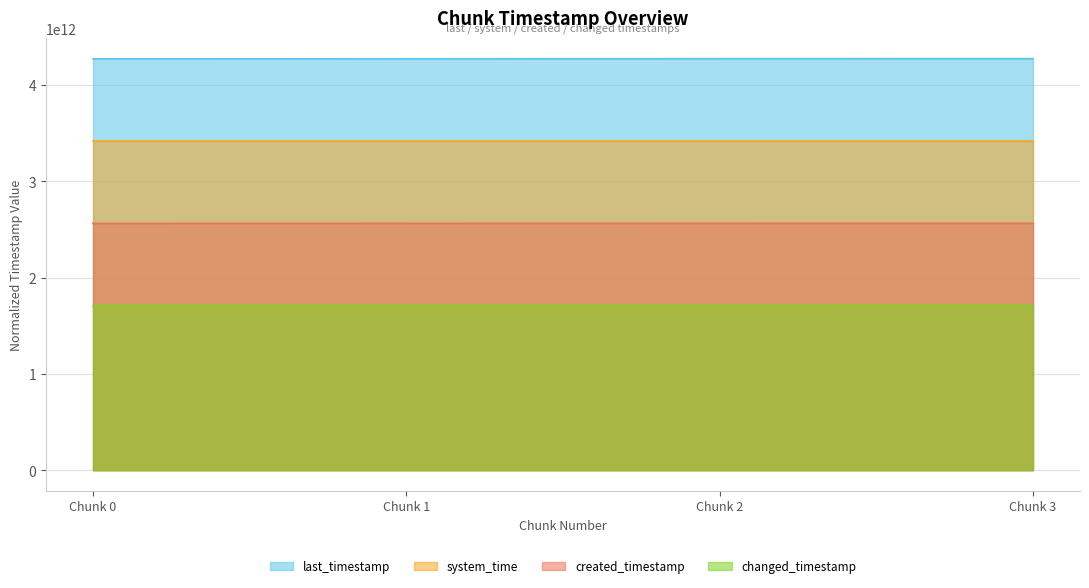

At how many categories does at least one series exceed 3453689547250?

4